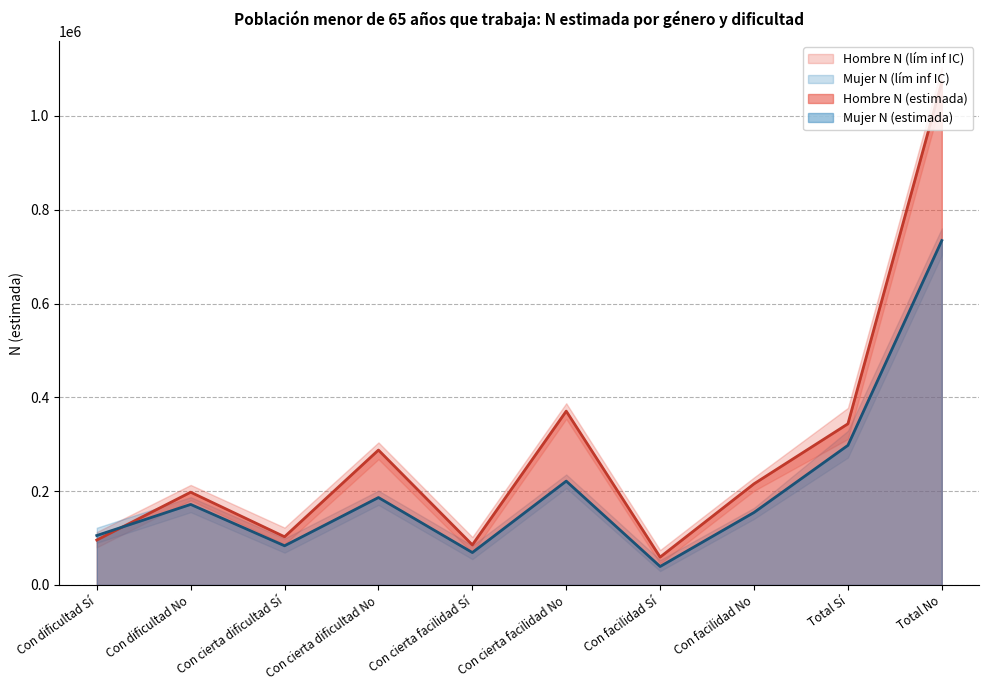

True or false: Mujer N (estimada) and Mujer N (lím sup IC) intersect in this chart.

False